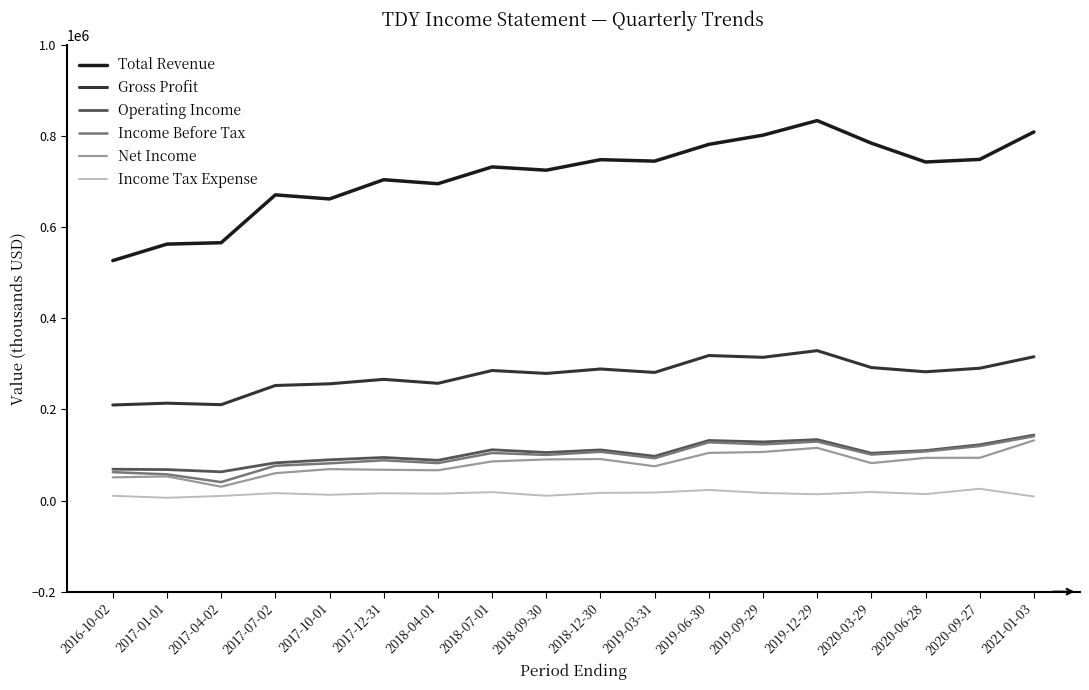

Where is the first local minimum for Income Before Tax?

2017-04-02